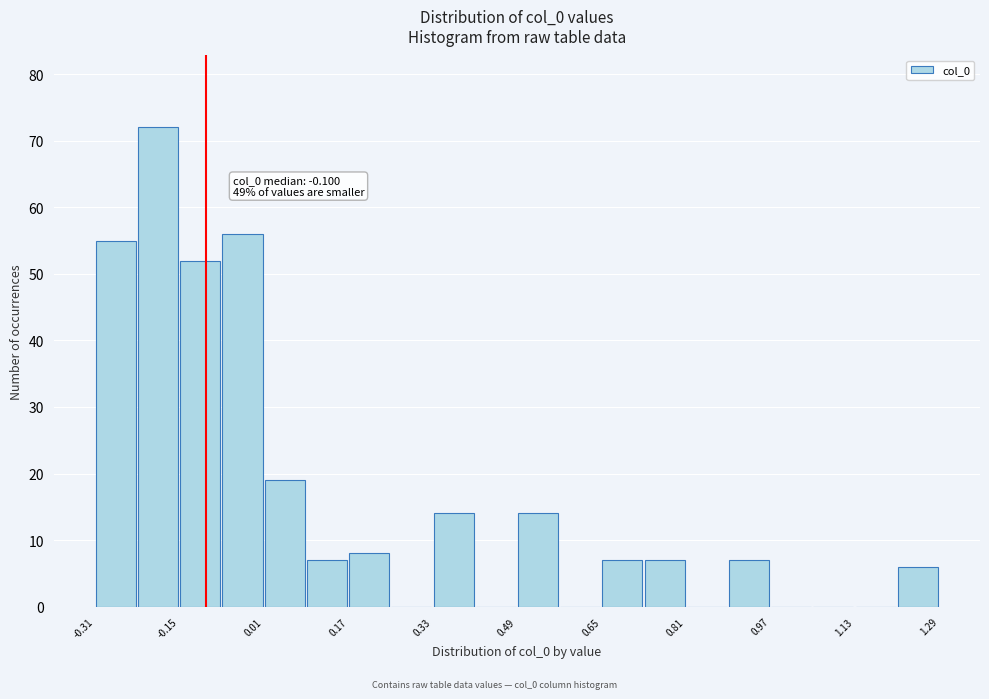

Read against the x-axis, roughly where is the centre of the tallest bar?

-0.20